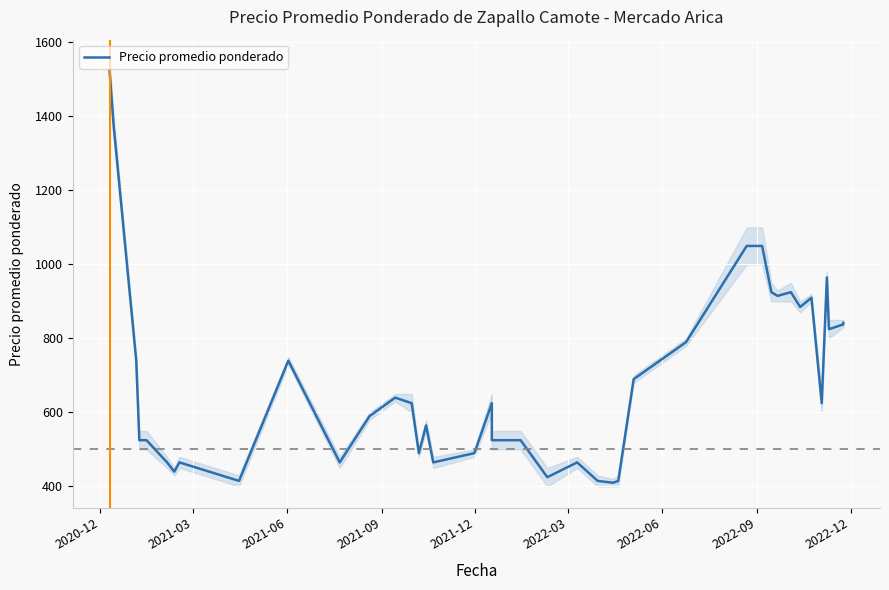

How many interior local valleys (lower than both neighbors) does the data have?

11